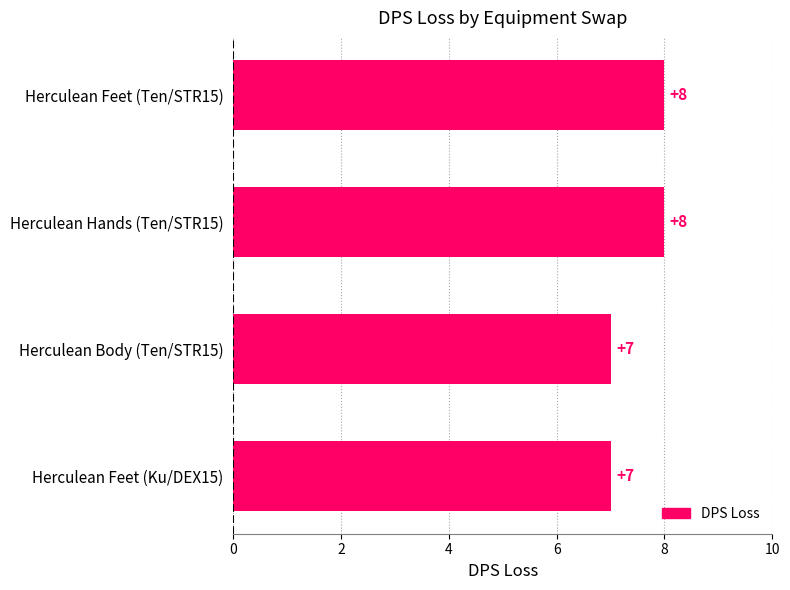

What is the difference between the maximum and minimum values?

1